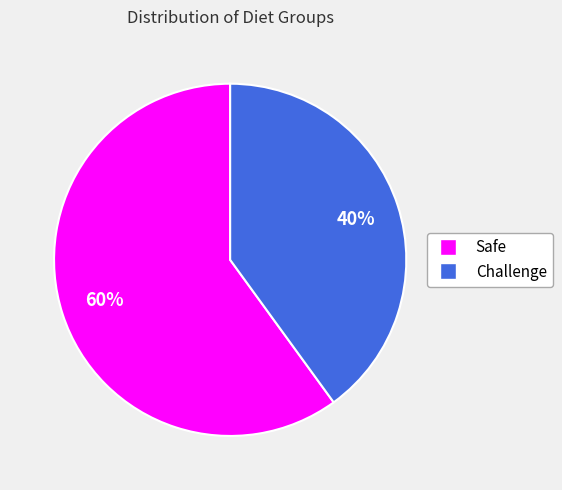

What is the majority slice?

Safe